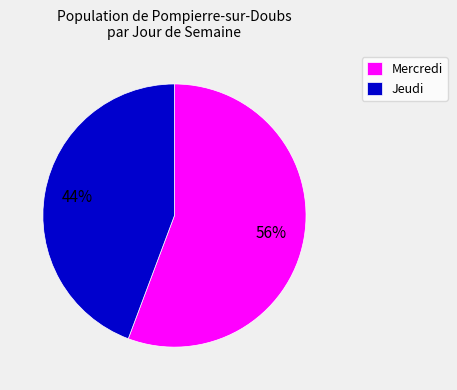

Is it true that Jeudi is 34% of the pie?

False